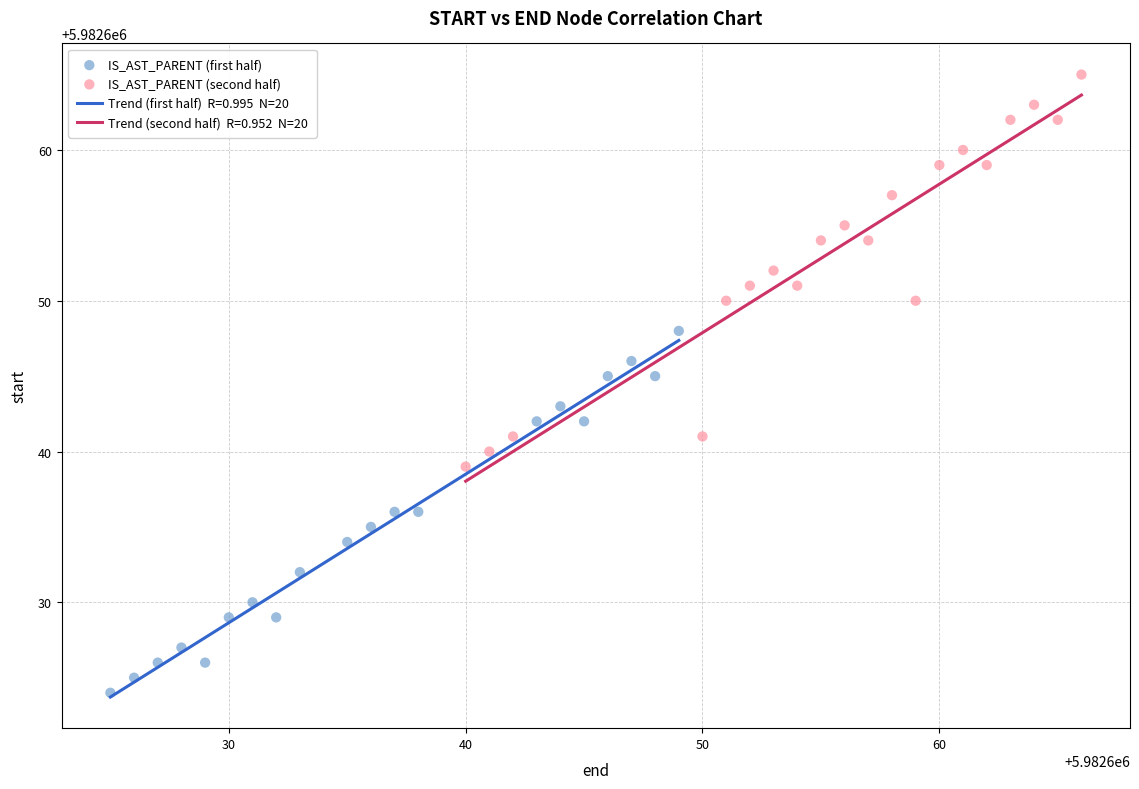

Which series reaches the minimum Y coordinate?

IS_AST_PARENT (first half)